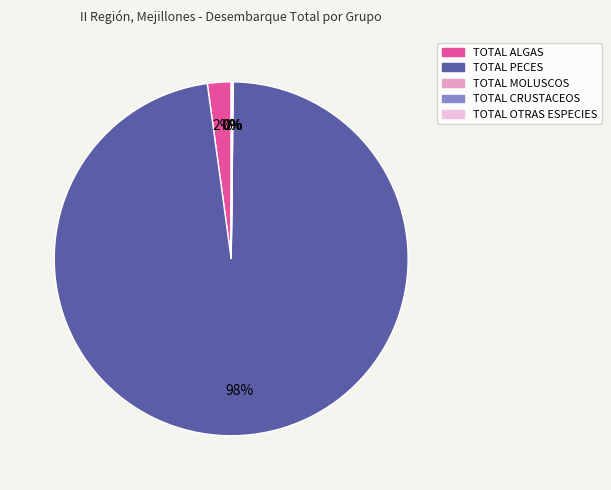

Is it true that TOTAL ALGAS is 2% of the pie?

True